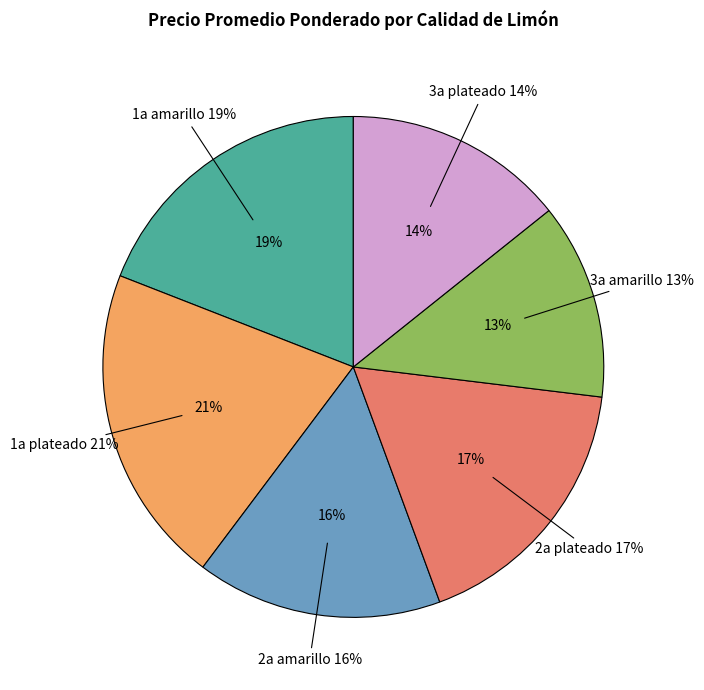

Is there any slice that represents more than half of the pie?

No